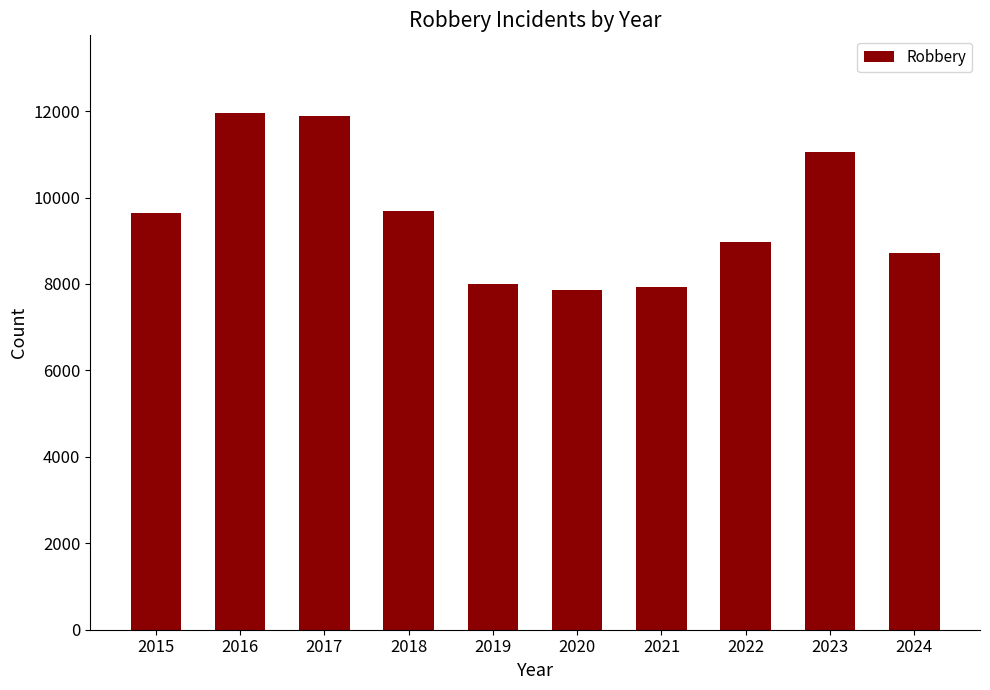

What is the maximum value shown in the chart?

11960